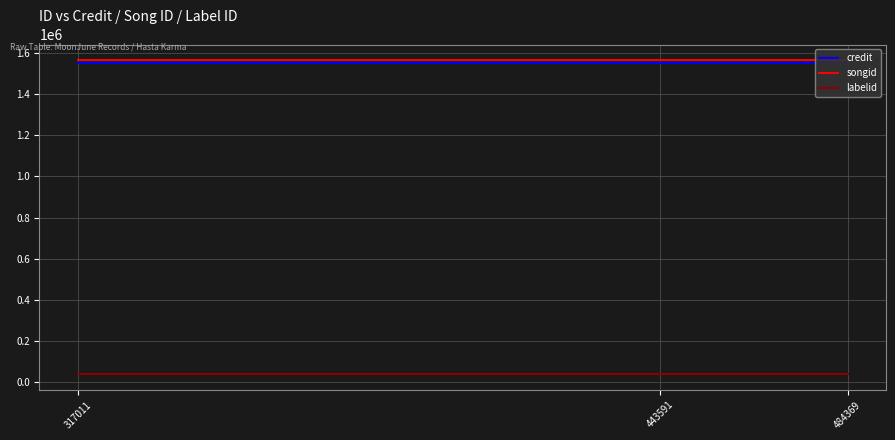

Rank the series at 443591 from highest to lowest value.

songid, credit, labelid